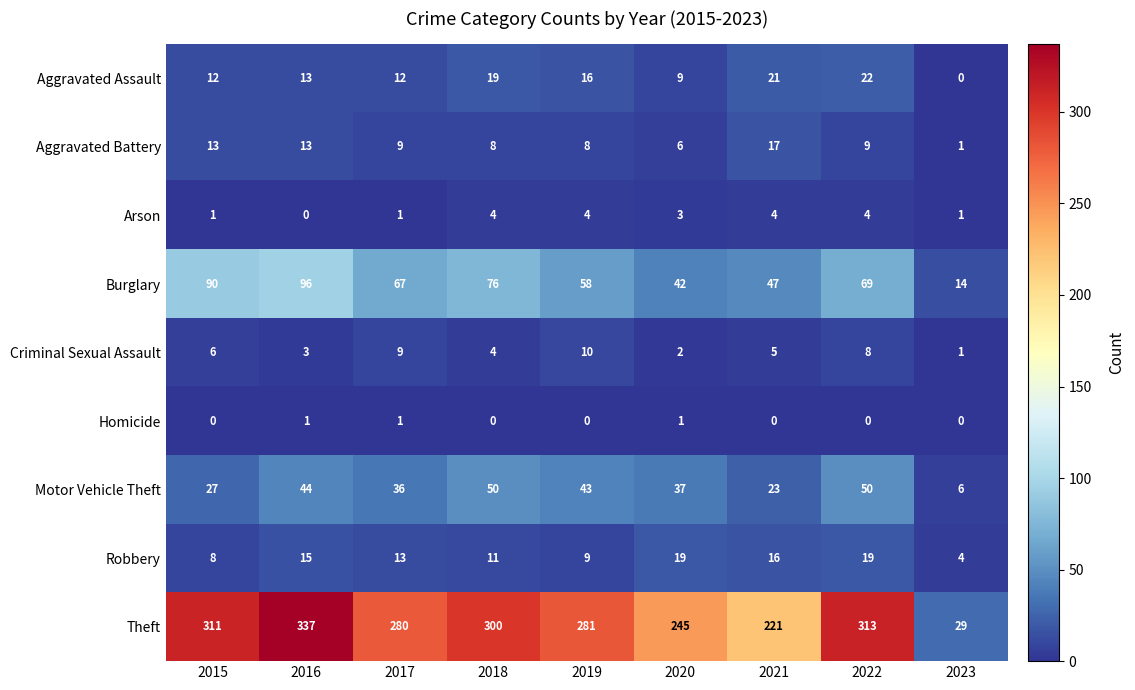

What is the total value across all series at 2019?

429